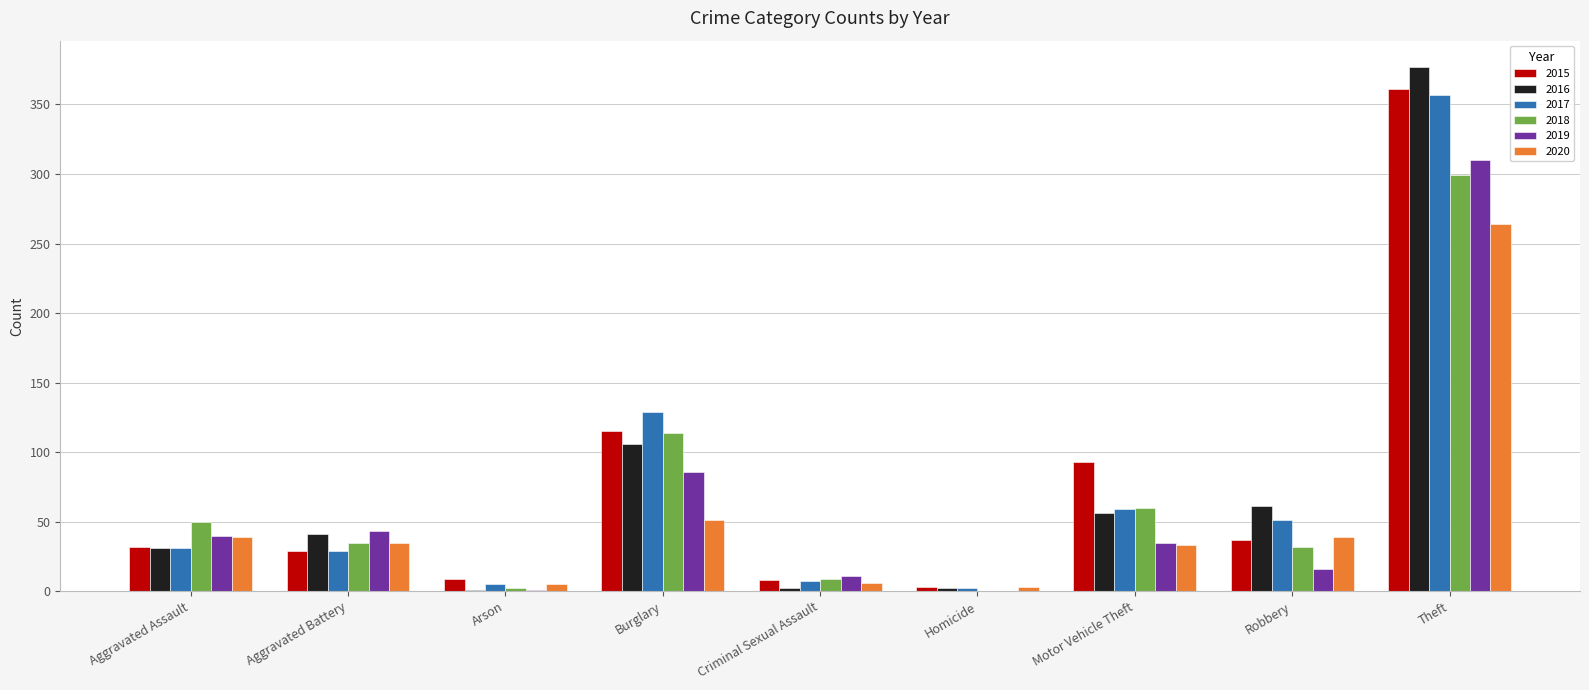

At which category is the sum across all series the highest?

Theft